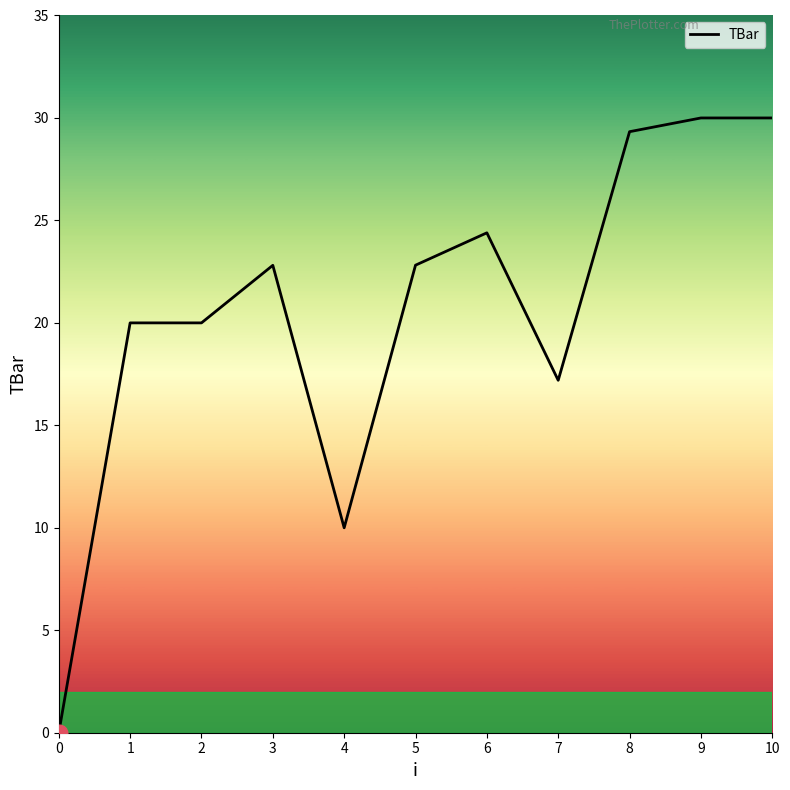

Where is the data nearest to the value 15?

7